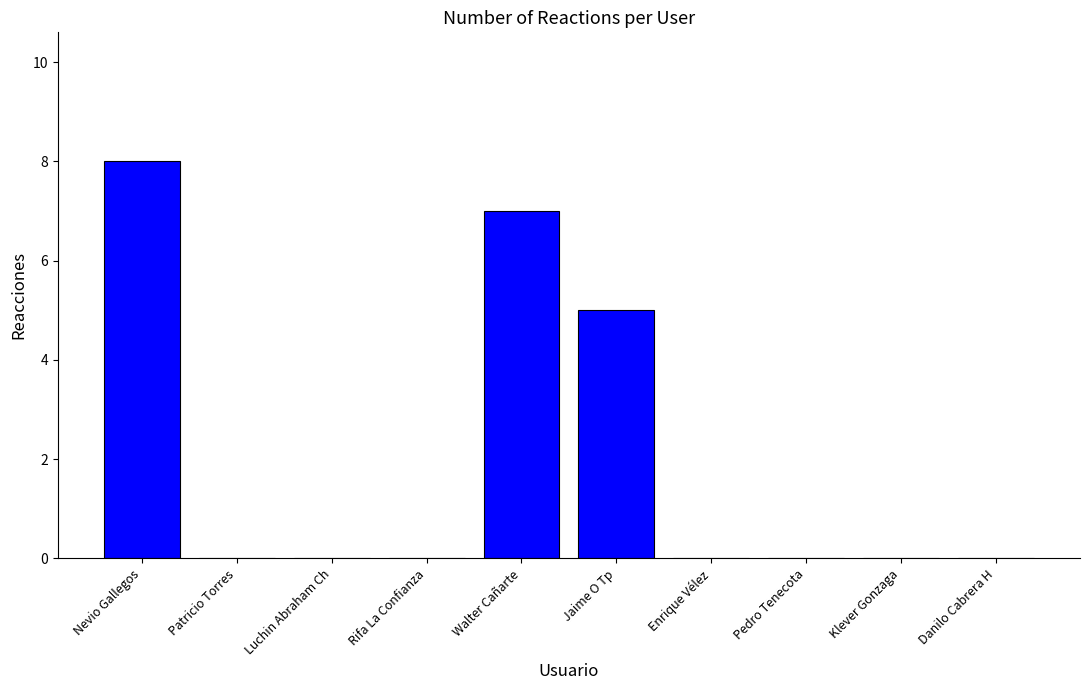

Reading left to right, transcribe all the data shown in this chart.

Nevio Gallegos=8	Patricio Torres=0	Luchin Abraham Ch=0	Rifa La Confianza=0	Walter Cañarte=7	Jaime O Tp=5	Enrique Vélez=0	Pedro Tenecota=0	Klever Gonzaga=0	Danilo Cabrera H=0